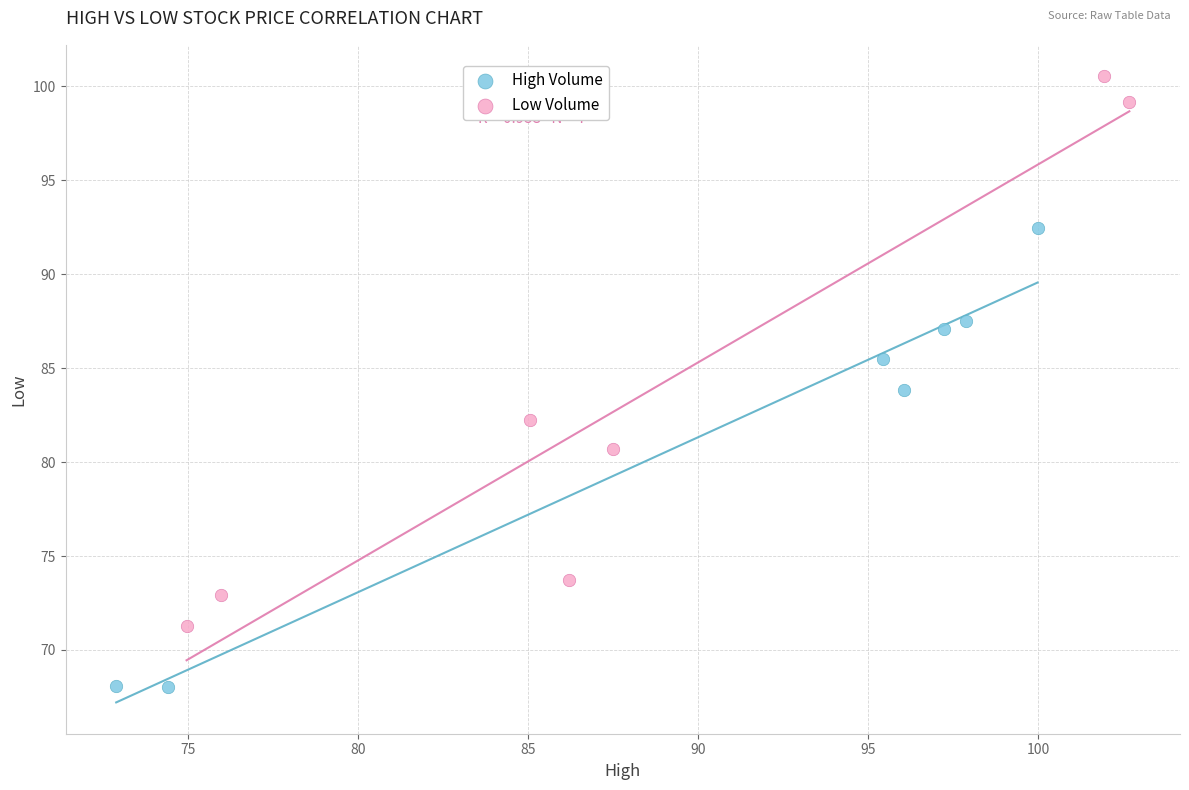

Which series contains the lowest Y value?

High Volume